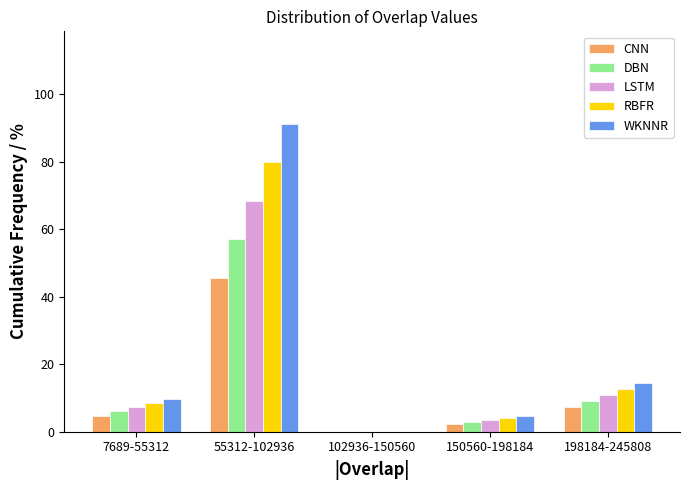

Reading left to right, what are all the values shown in this chart?

CNN: 7689-55312=4.8	55312-102936=45.6	102936-150560=0.0	150560-198184=2.4	198184-245808=7.2
DBN: 7689-55312=6.0	55312-102936=57.0	102936-150560=0.0	150560-198184=3.0	198184-245808=9.0
LSTM: 7689-55312=7.2	55312-102936=68.4	102936-150560=0.0	150560-198184=3.6	198184-245808=10.8
RBFR: 7689-55312=8.4	55312-102936=79.8	102936-150560=0.0	150560-198184=4.2	198184-245808=12.6
WKNNR: 7689-55312=9.6	55312-102936=91.2	102936-150560=0.0	150560-198184=4.8	198184-245808=14.4